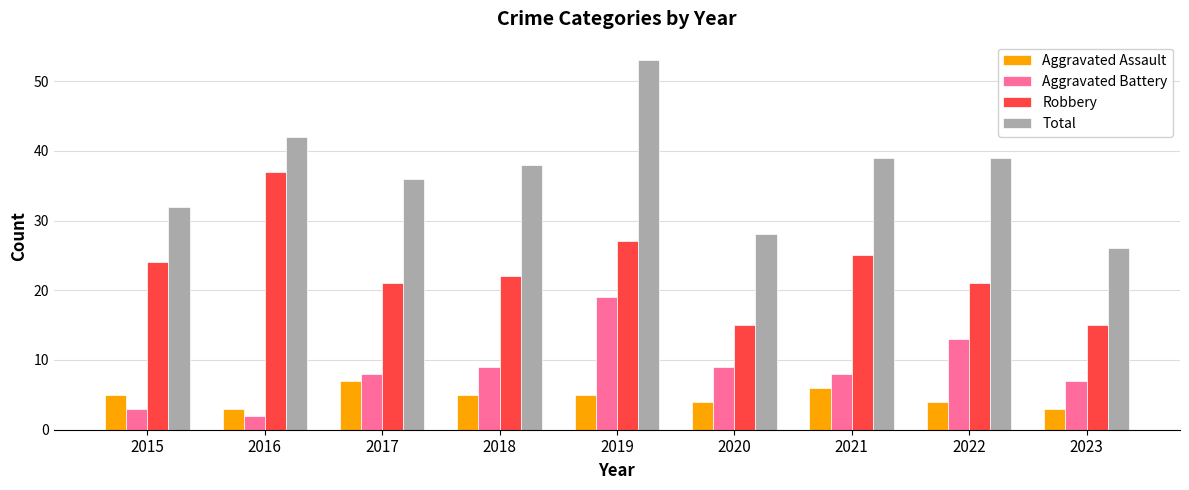

The value of Aggravated Battery at 2020 is 12. True or false?

False